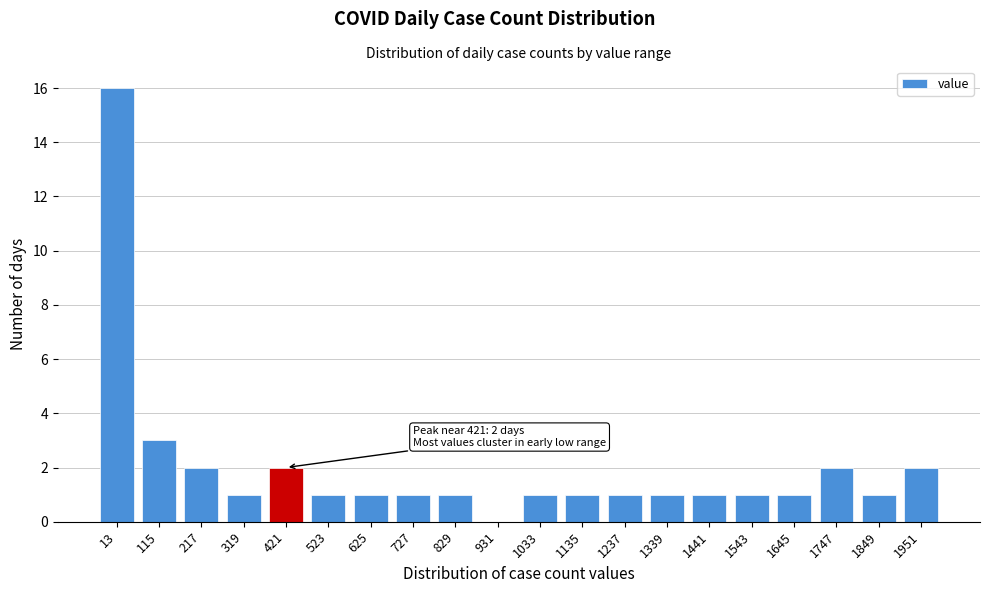

Reading right to left, list all the values displayed in this chart.

1951=2	1849=1	1747=2	1645=1	1543=1	1441=1	1339=1	1237=1	1135=1	1033=1	931=0	829=1	727=1	625=1	523=1	421=2	319=1	217=2	115=3	13=16